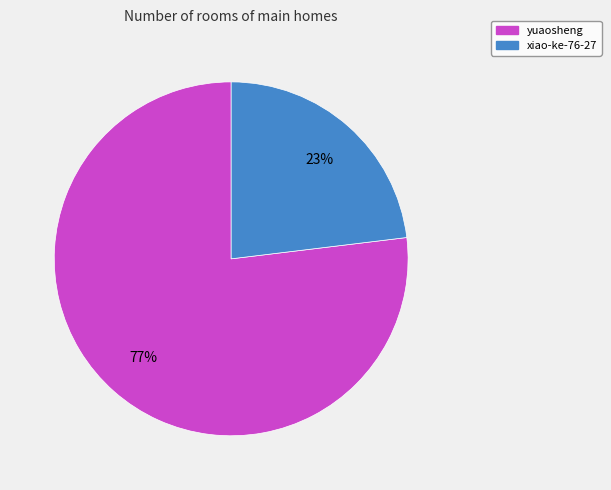

Is the sum of xiao-ke-76-27 and yuaosheng greater than half?

Yes